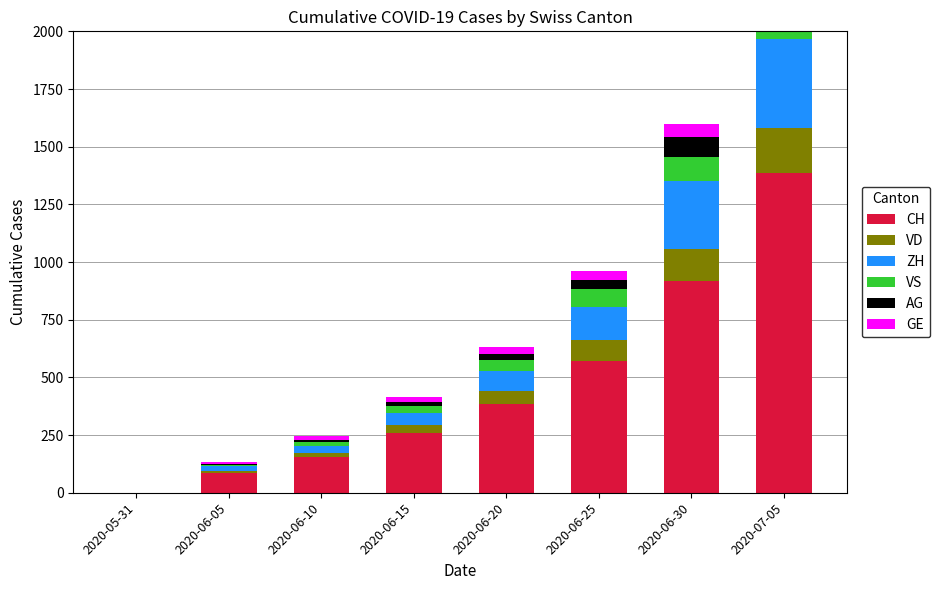

How many values in the VS series are below 50?

4